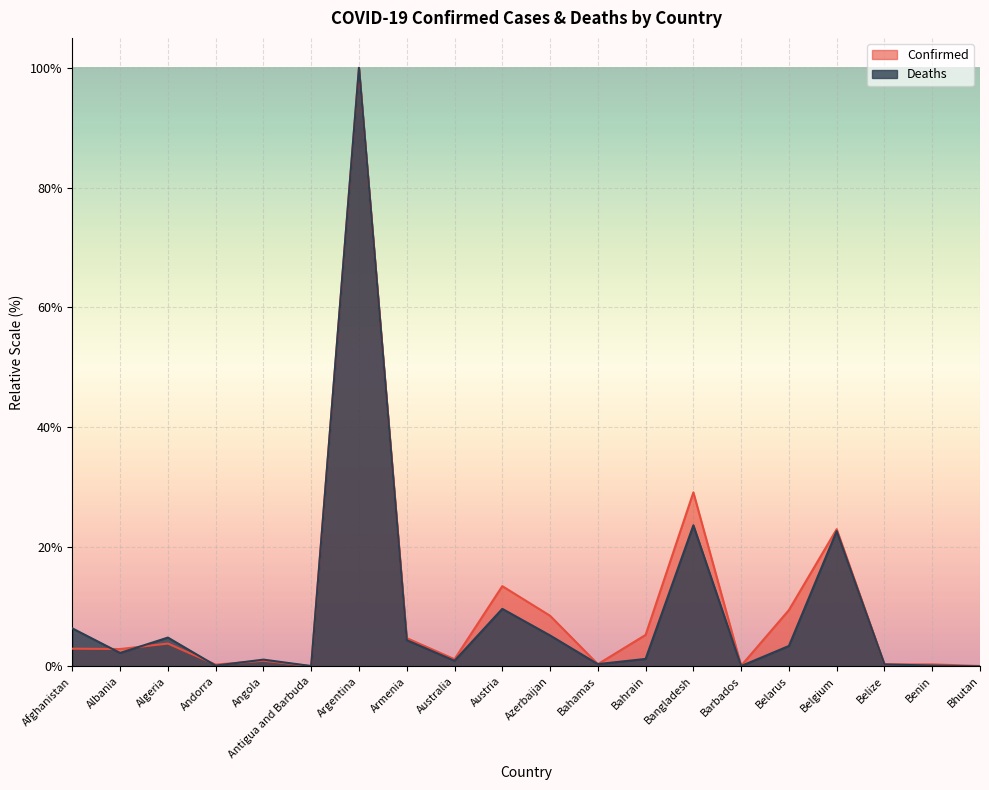

At which category does Deaths reach its first local peak?

Algeria